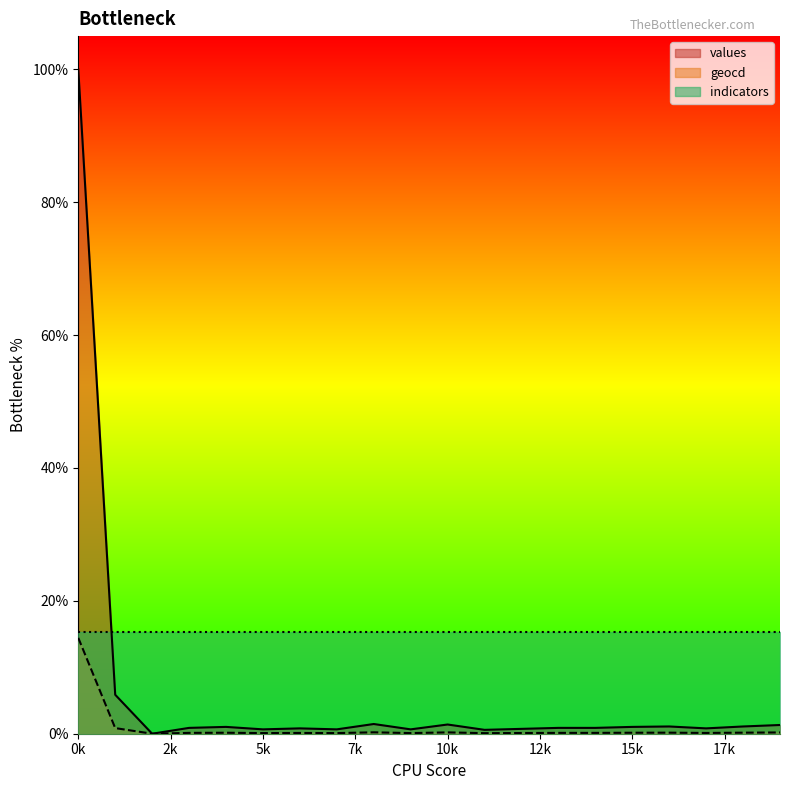

True or false: geocd and values intersect in this chart.

False